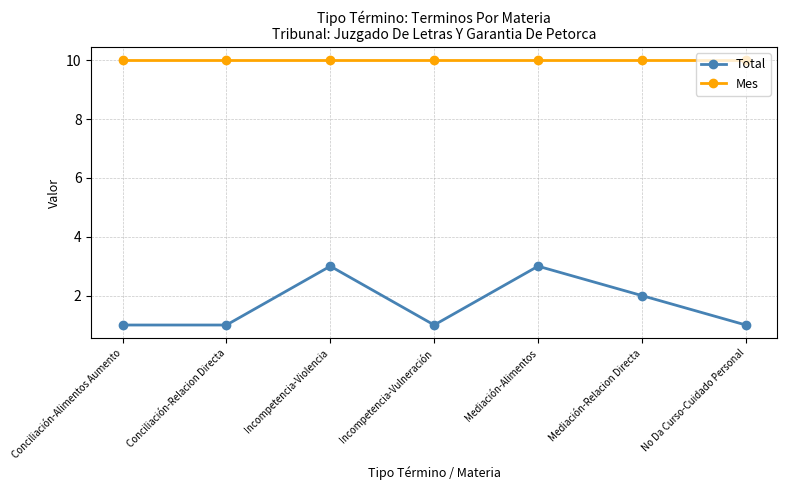

Which series has the largest total across all categories?

Mes